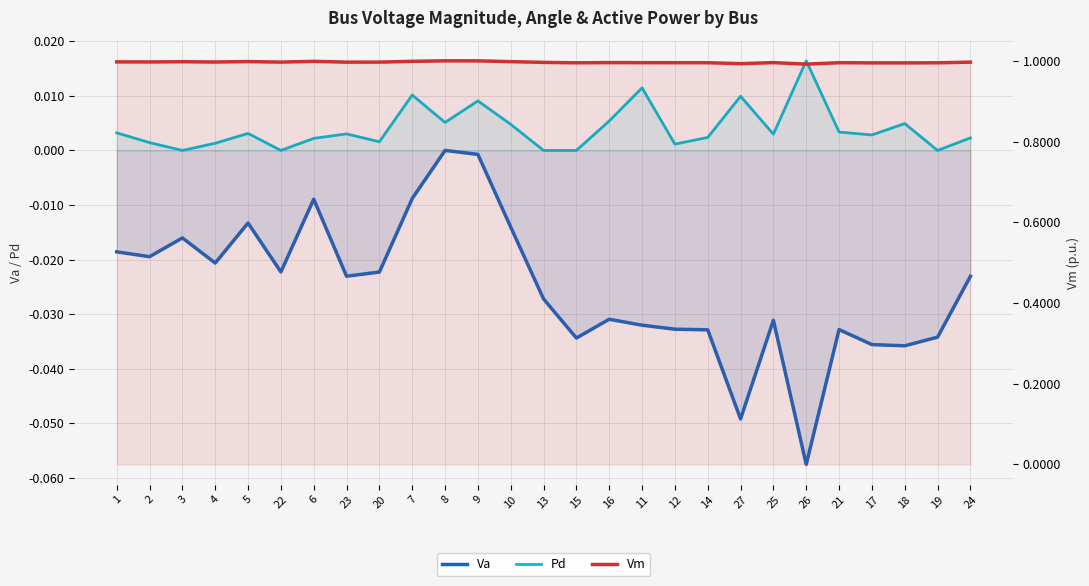

At which label does Pd reach its minimum?

3